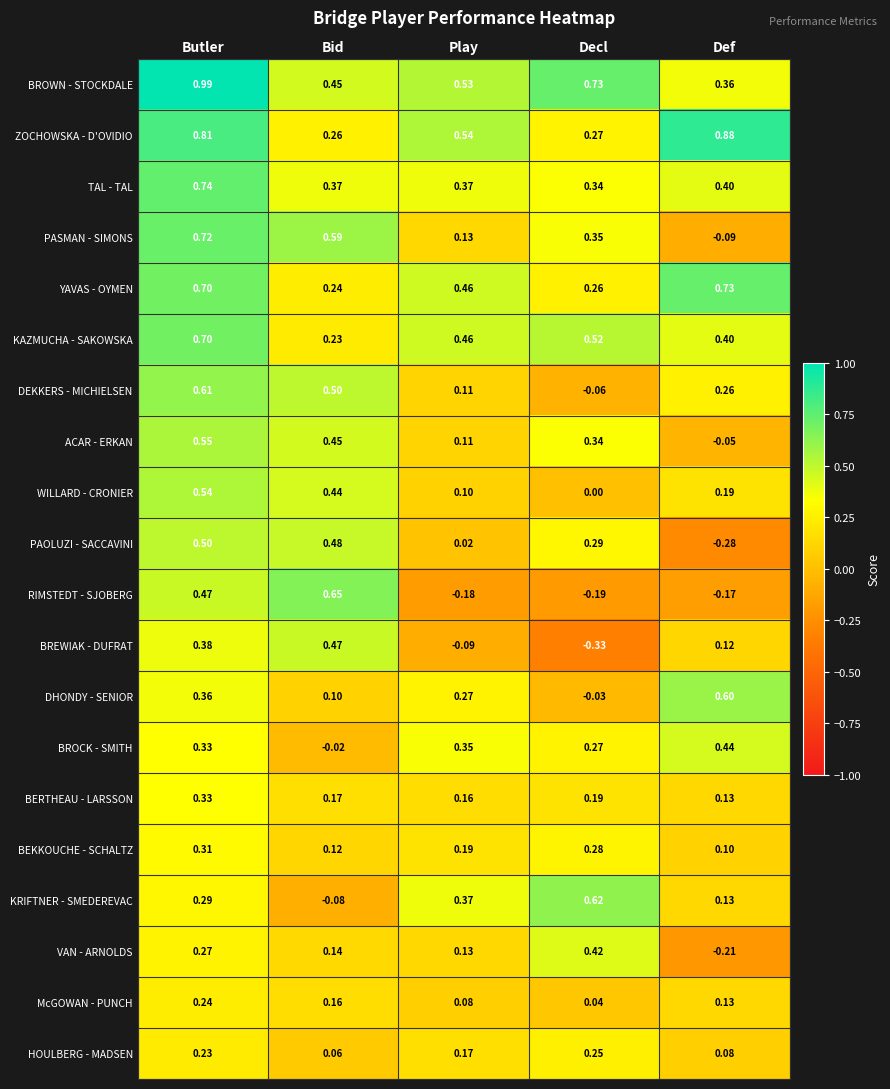

Which category has the lowest value in the TAL - TAL series?

Decl